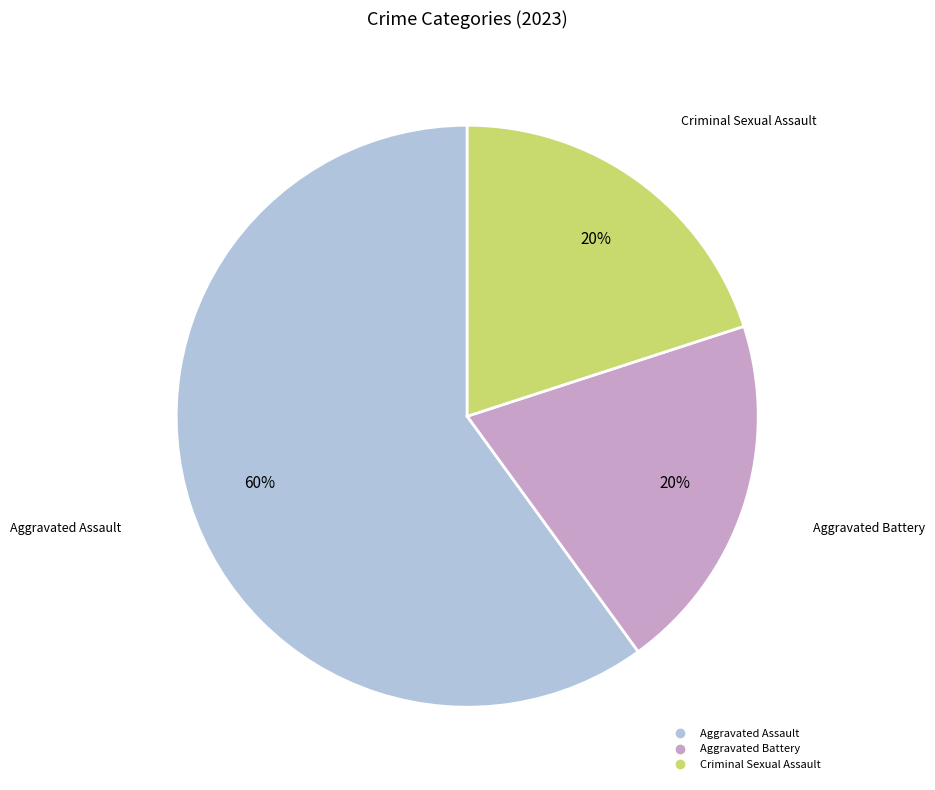

To the nearest percent, what is the difference between the largest and smallest slice percentages?

40%